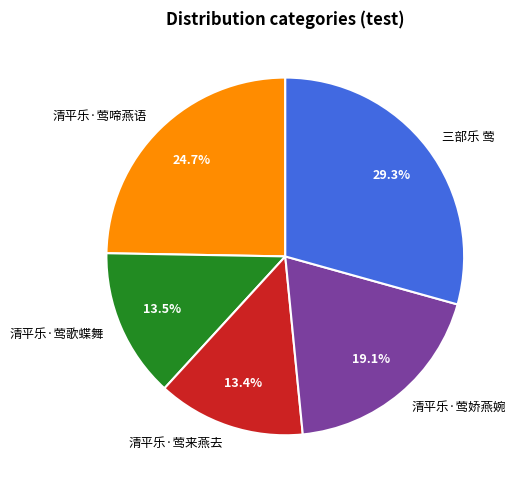

Is the sum of 清平乐·莺娇燕婉 and 清平乐·莺歌蝶舞 greater than half?

No